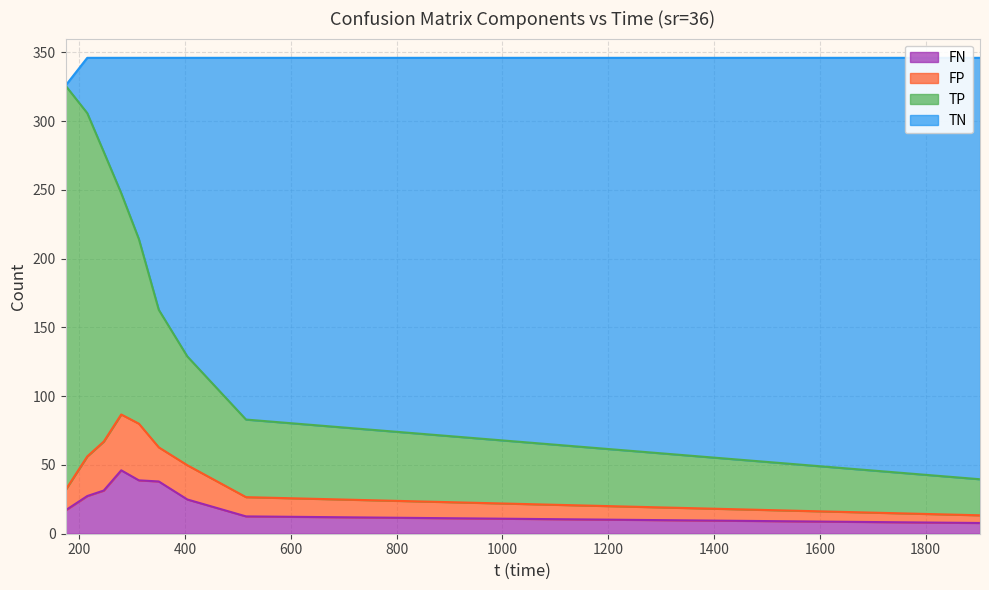

What is the total value across all series at 246.171?

346.0